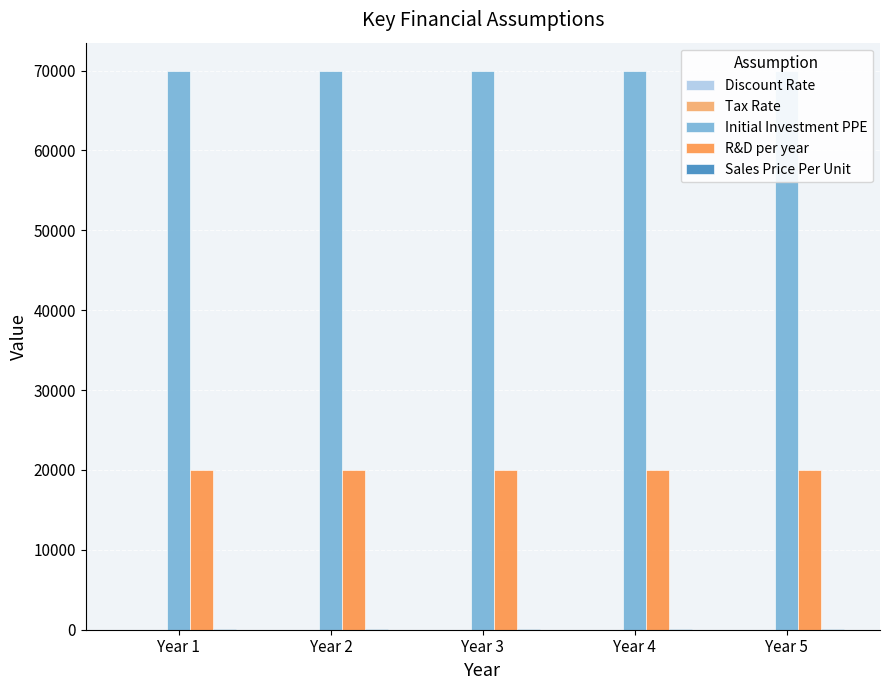

What is the sum of the Sales Price Per Unit values at Year 3 and Year 5?

200.0